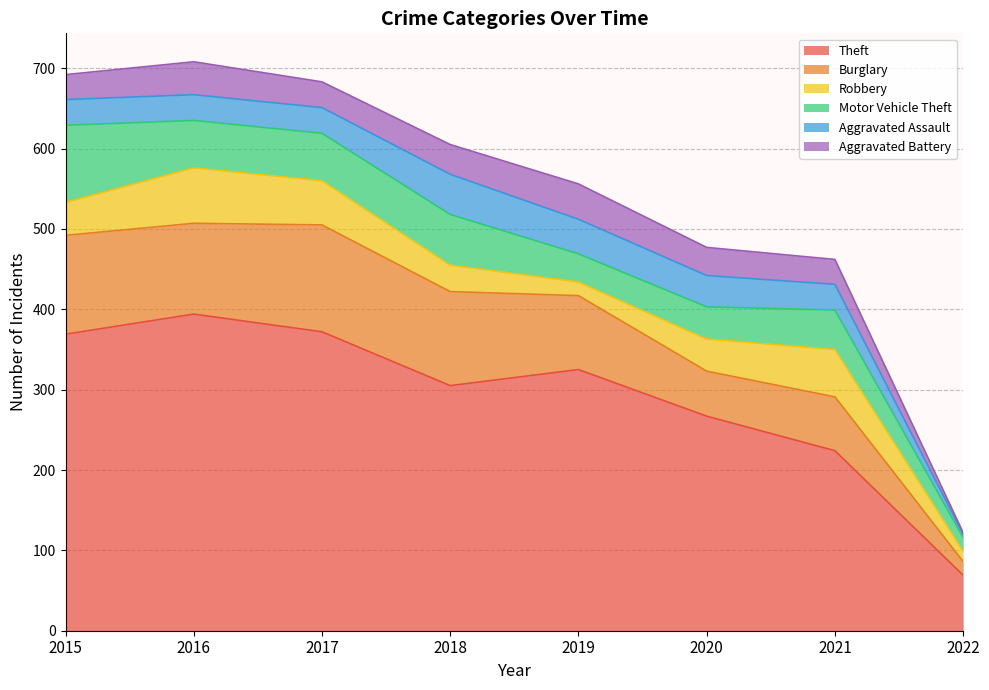

Where is the first local minimum for Aggravated Battery?

2017